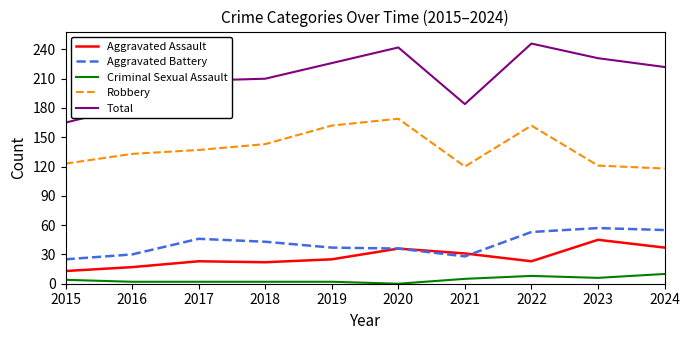

Is the value of Robbery at 2016 greater than the value of Total at 2023?

No